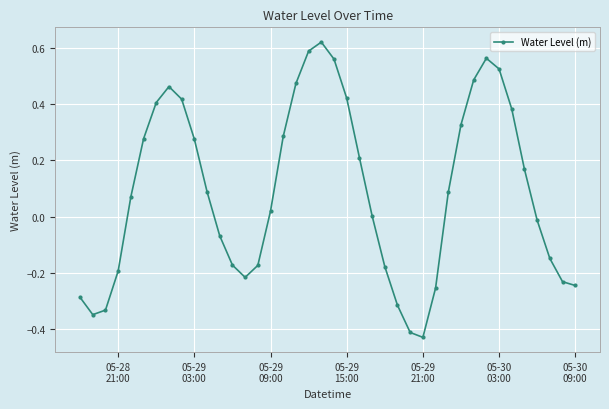

Is this an area chart (filled region under the line)?

No